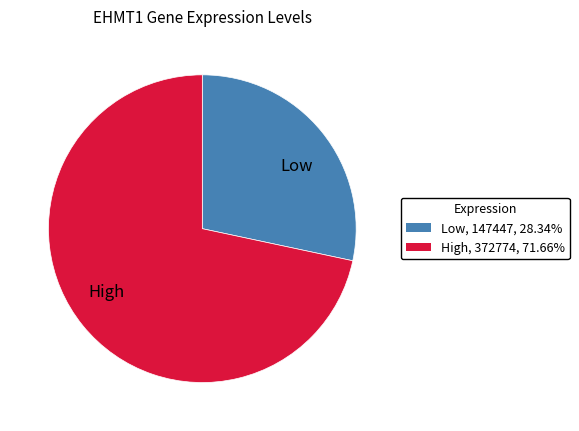

Approximately how many times larger is the value at Low compared to High?

0.4